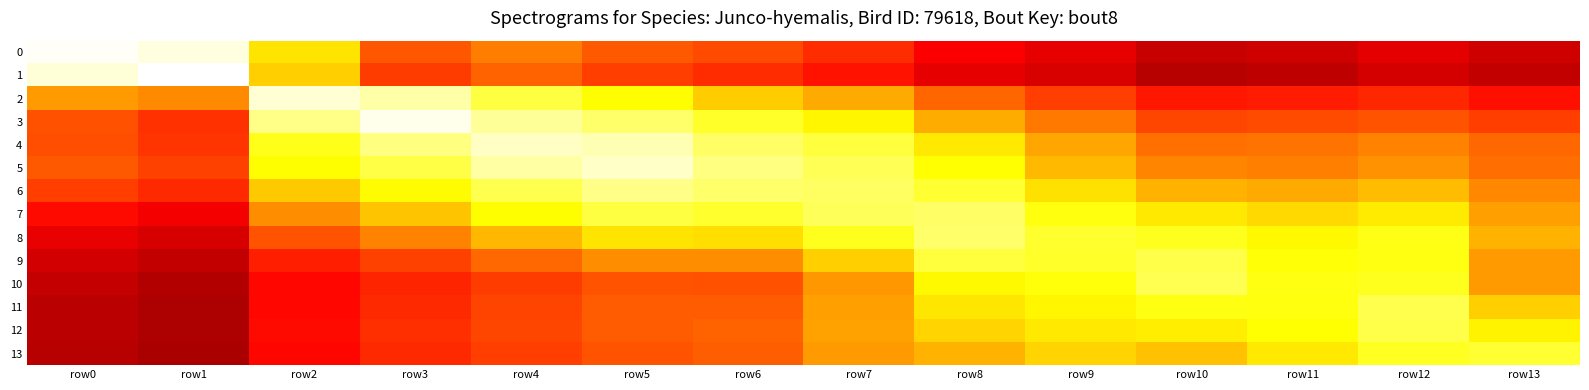

At how many categories does at least one series exceed 0?

14